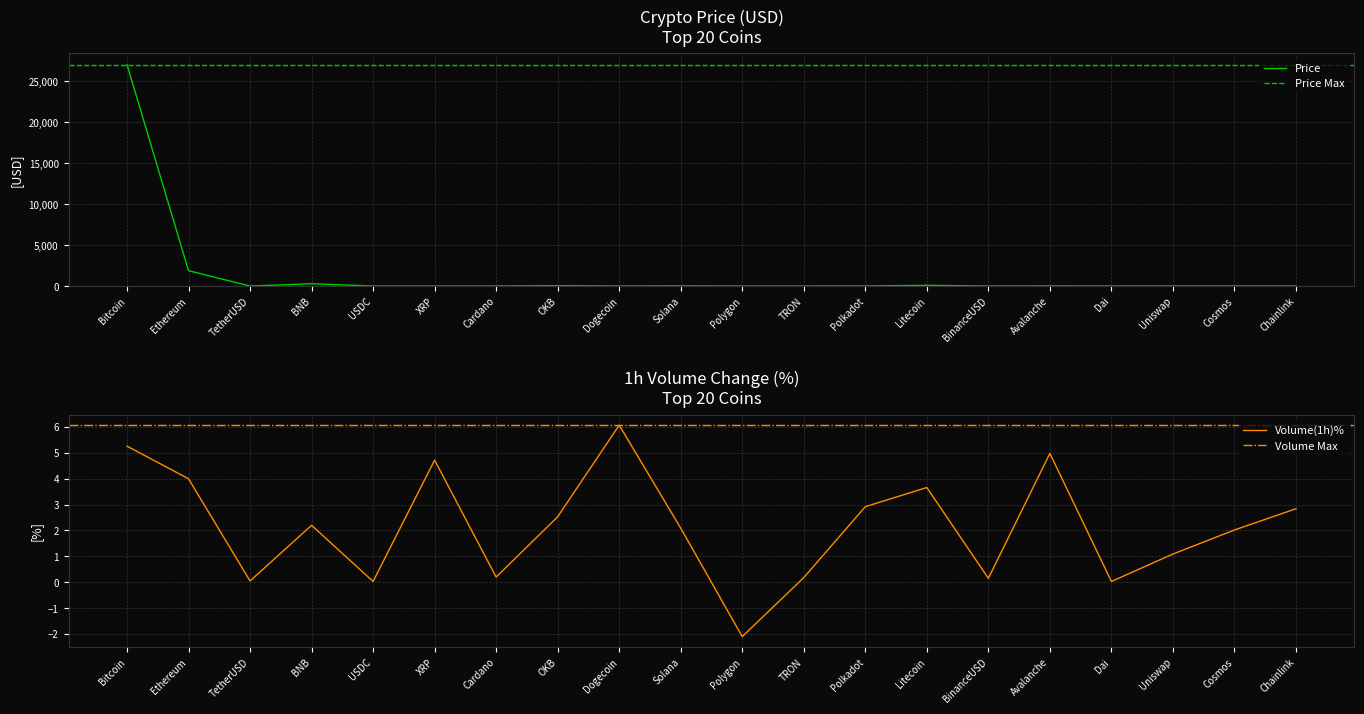

Between Avalanche and BNB, which is larger?

BNB